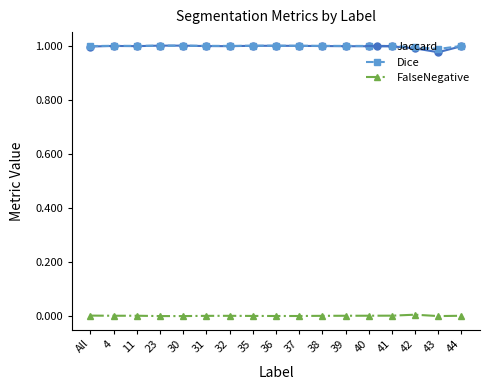

What is the label of the 13th point from the left?

40